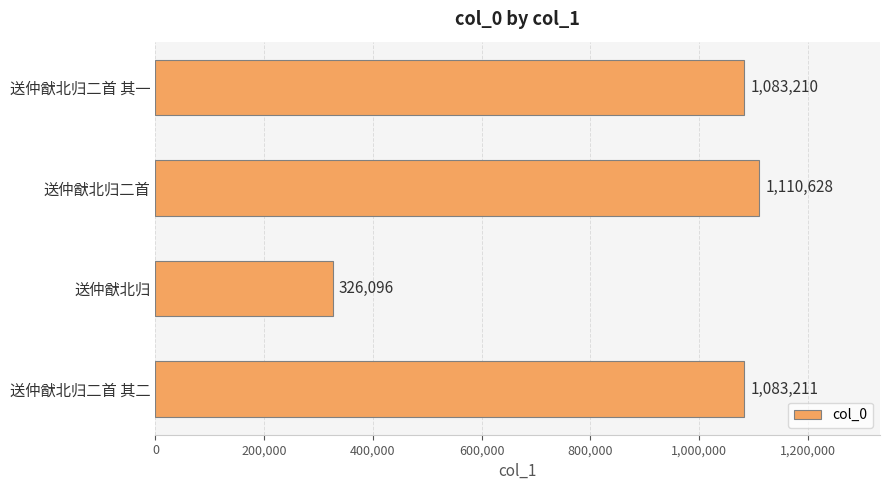

Reading top to bottom, what are all the values shown in this chart?

送仲猷北归二首 其一=1083210	送仲猷北归二首=1110628	送仲猷北归=326096	送仲猷北归二首 其二=1083211